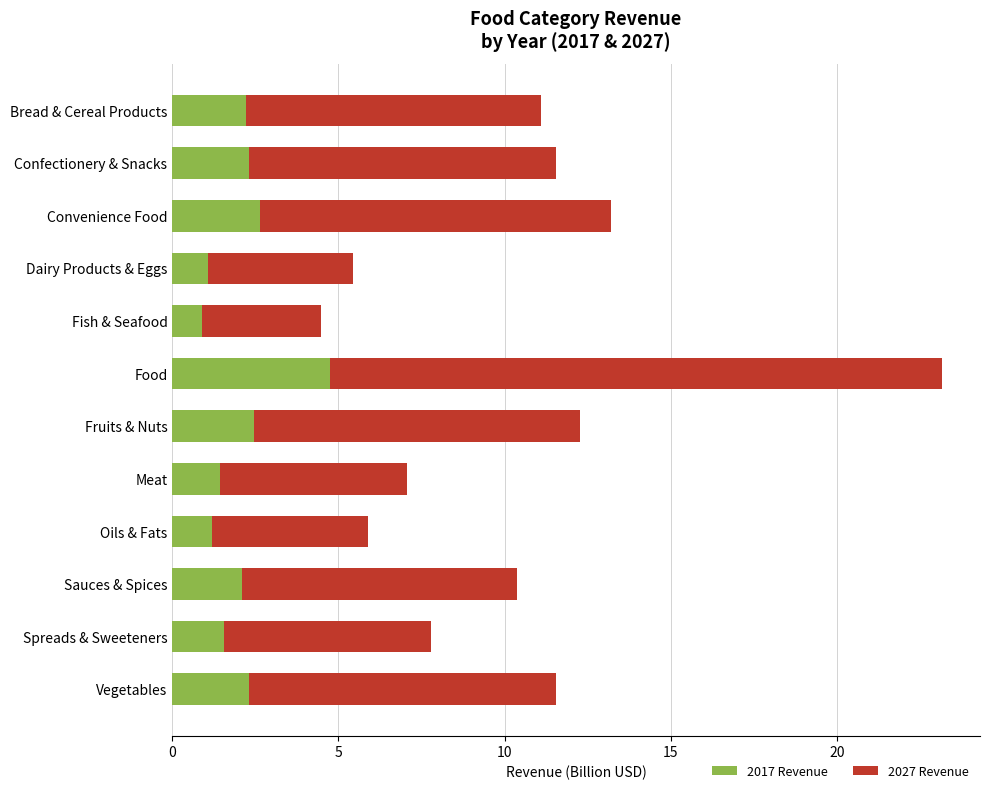

How many data points does each series have?

12